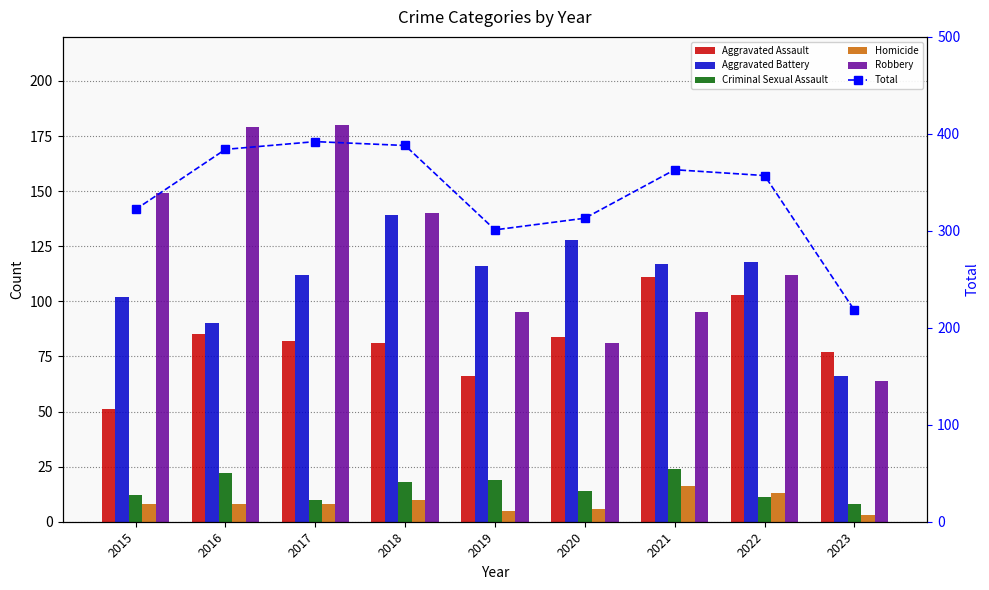

What is the difference between the Aggravated Battery values at 2019 and 2020?

12